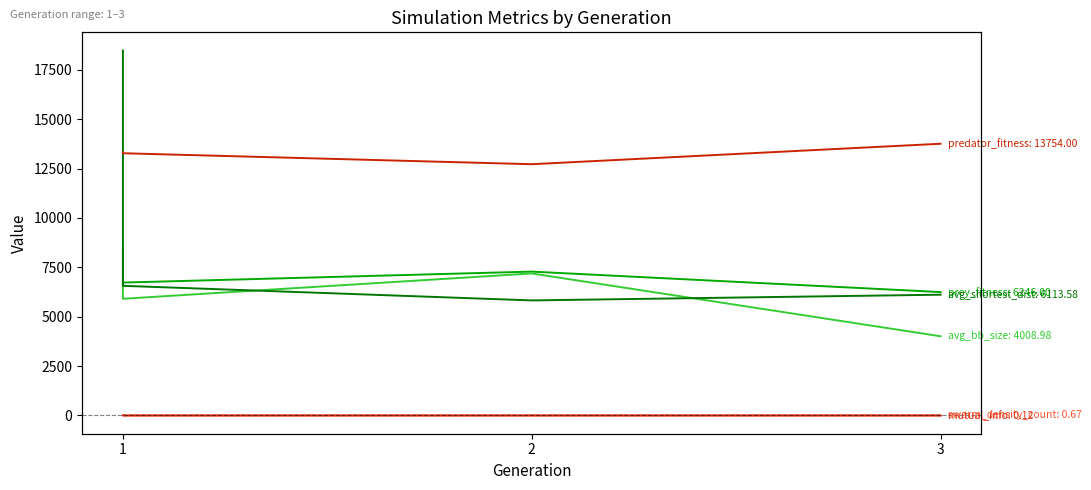

What is the difference between the prey_fitness values at 1 and 3?

481.0